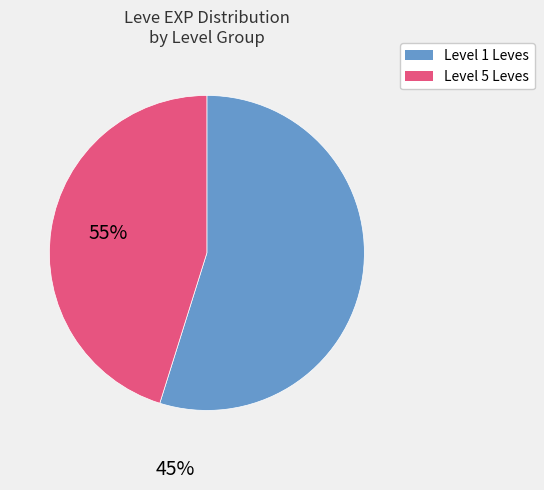

Which category has the biggest portion of the pie?

Level 1 Leves